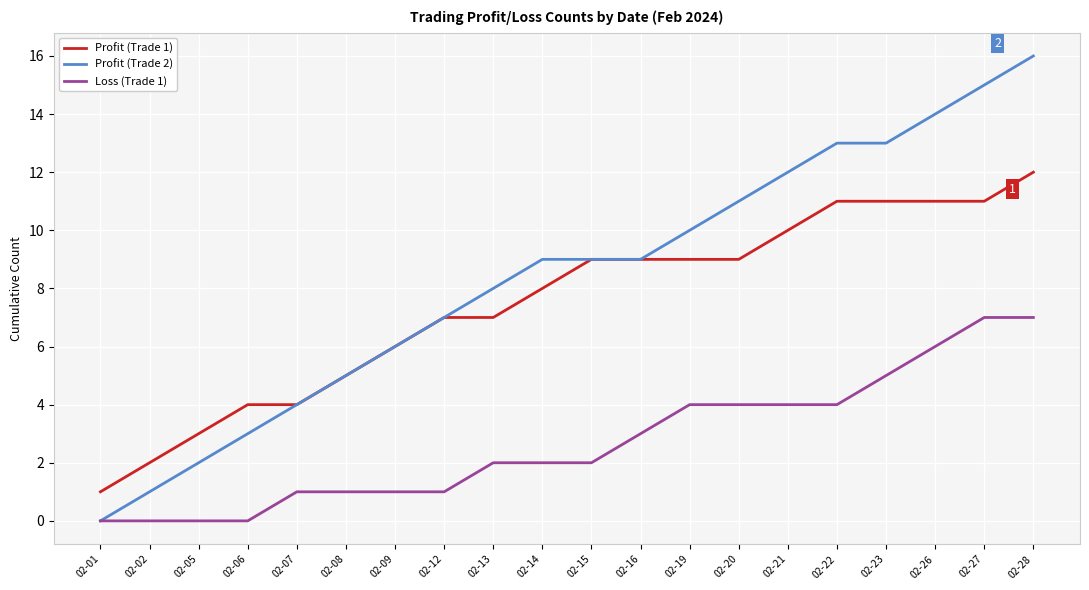

True or false: Profit (Trade 1) and Loss (Trade 1) intersect in this chart.

False